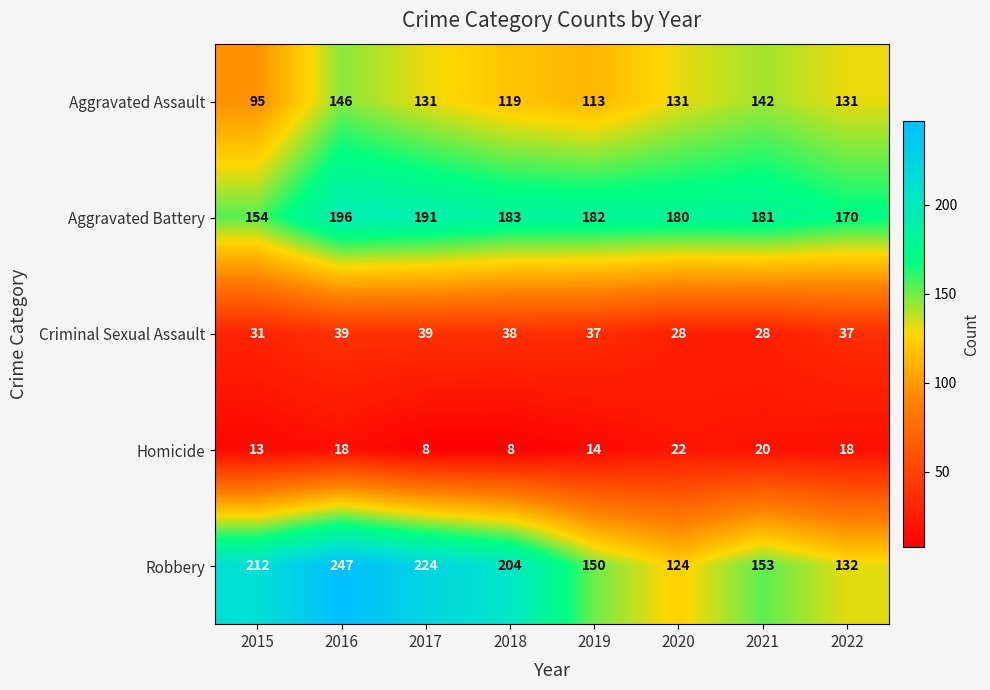

What is the difference between the highest and lowest values at 2020?

158